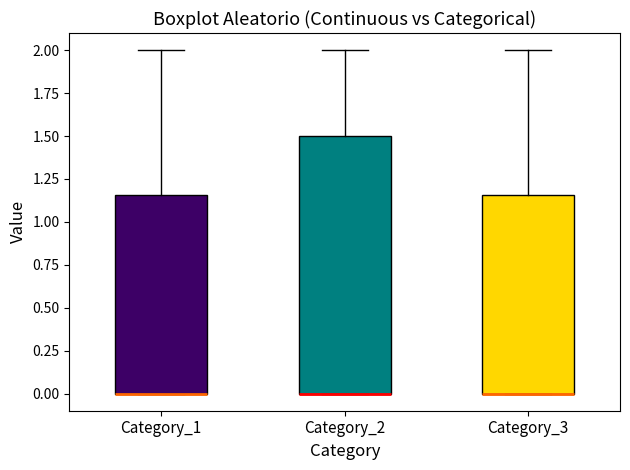

Comparing the boxes themselves (not the whiskers), which one is the tallest?

Category_2